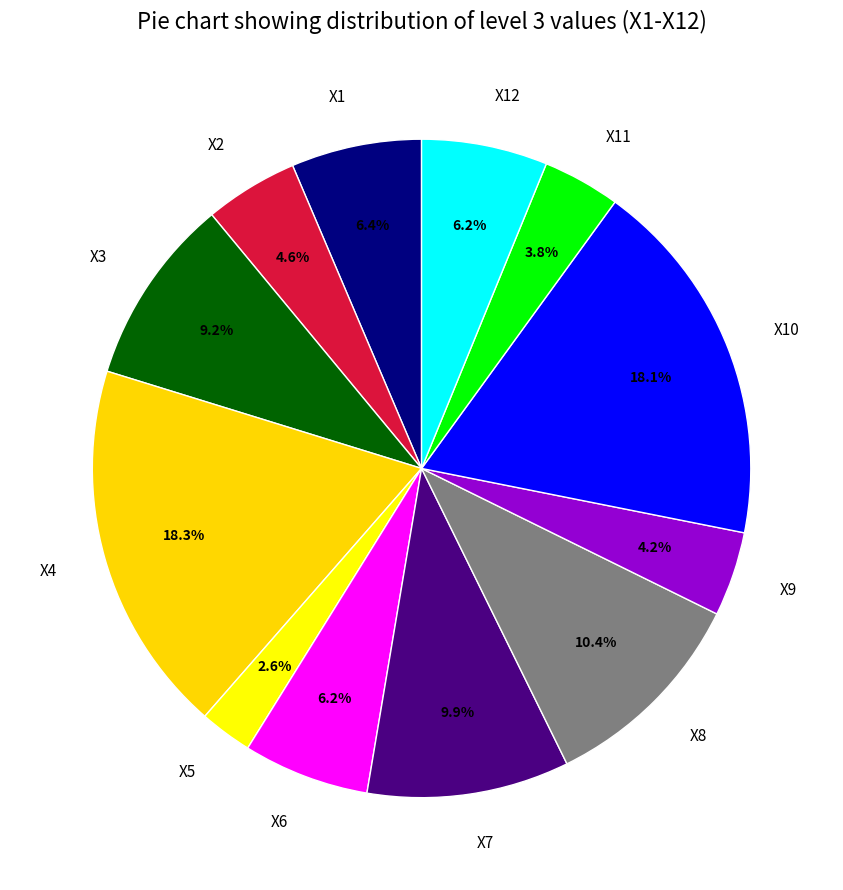

Is X7 the majority of the pie?

No